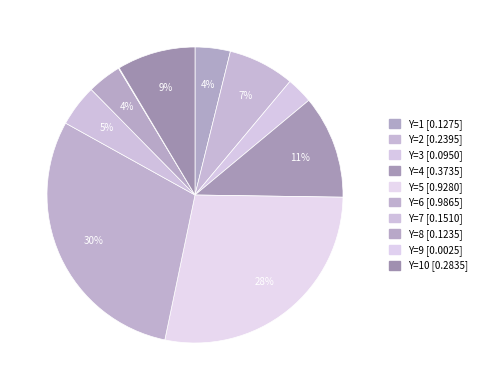

Which slice is the largest?

6